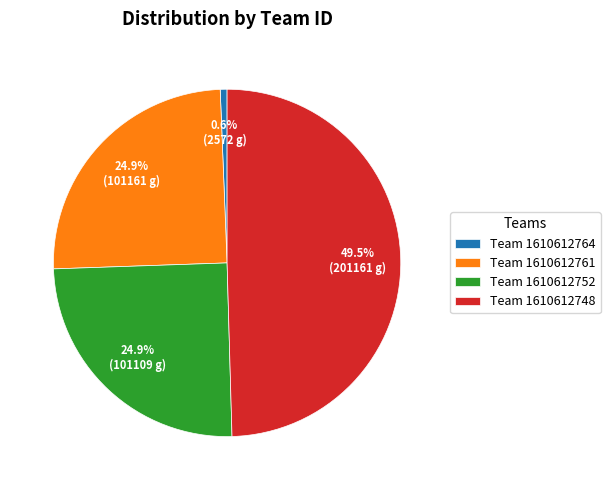

What is the ratio of the value at Team 1610612752 to the value at Team 1610612748?

0.5